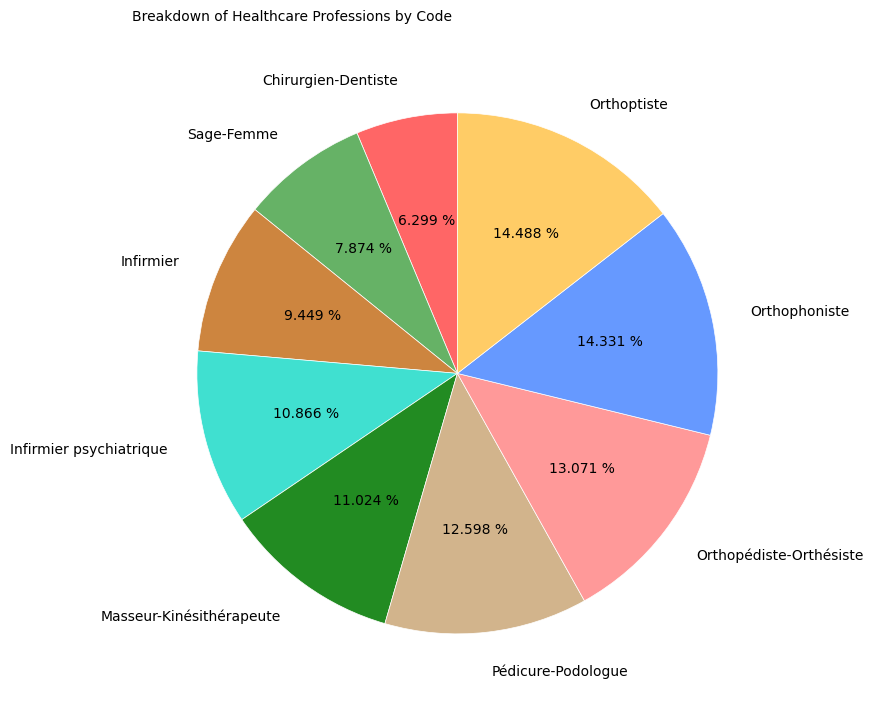

To the nearest percent, what portion does Chirurgien-Dentiste represent?

6%